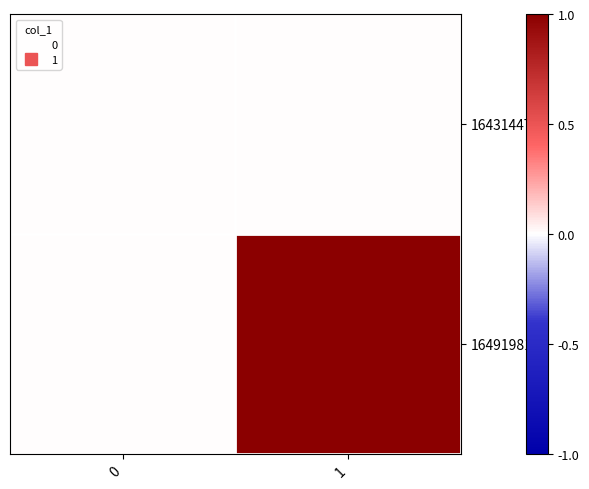

Which series has the largest total across all categories?

1649198173